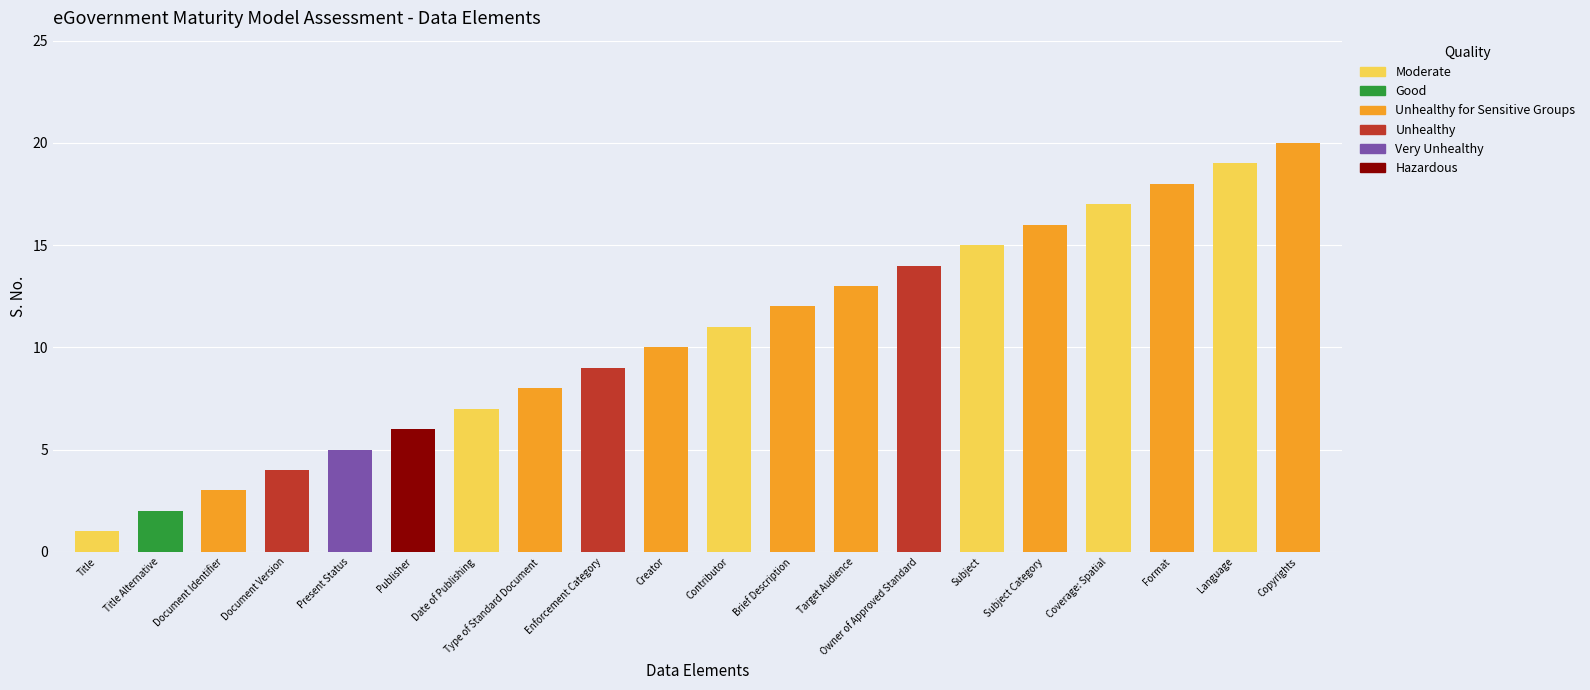

True or false: the data shows 2 at Title Alternative.

True